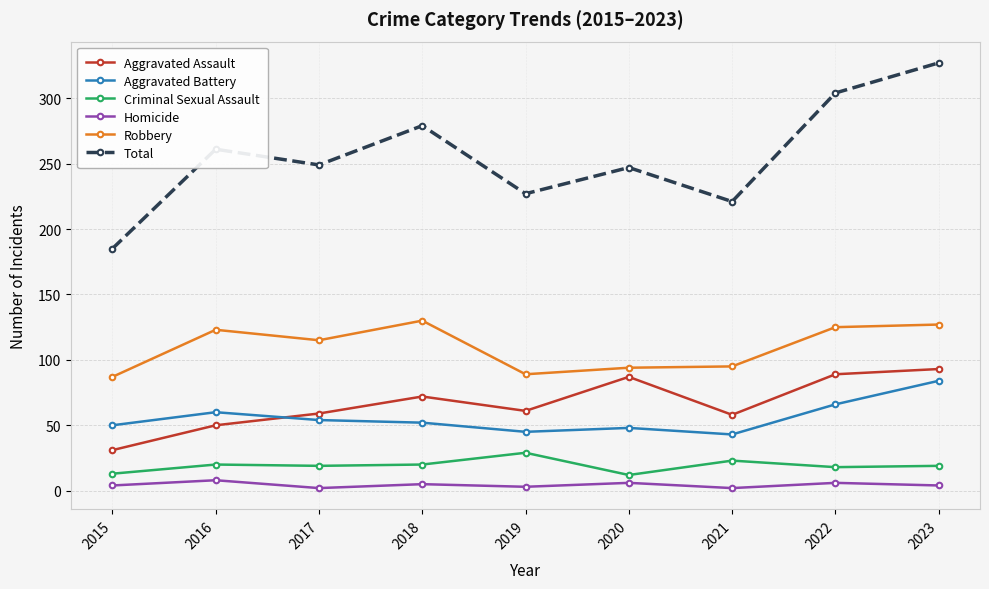

True or false: Aggravated Battery and Robbery cross at least once.

False